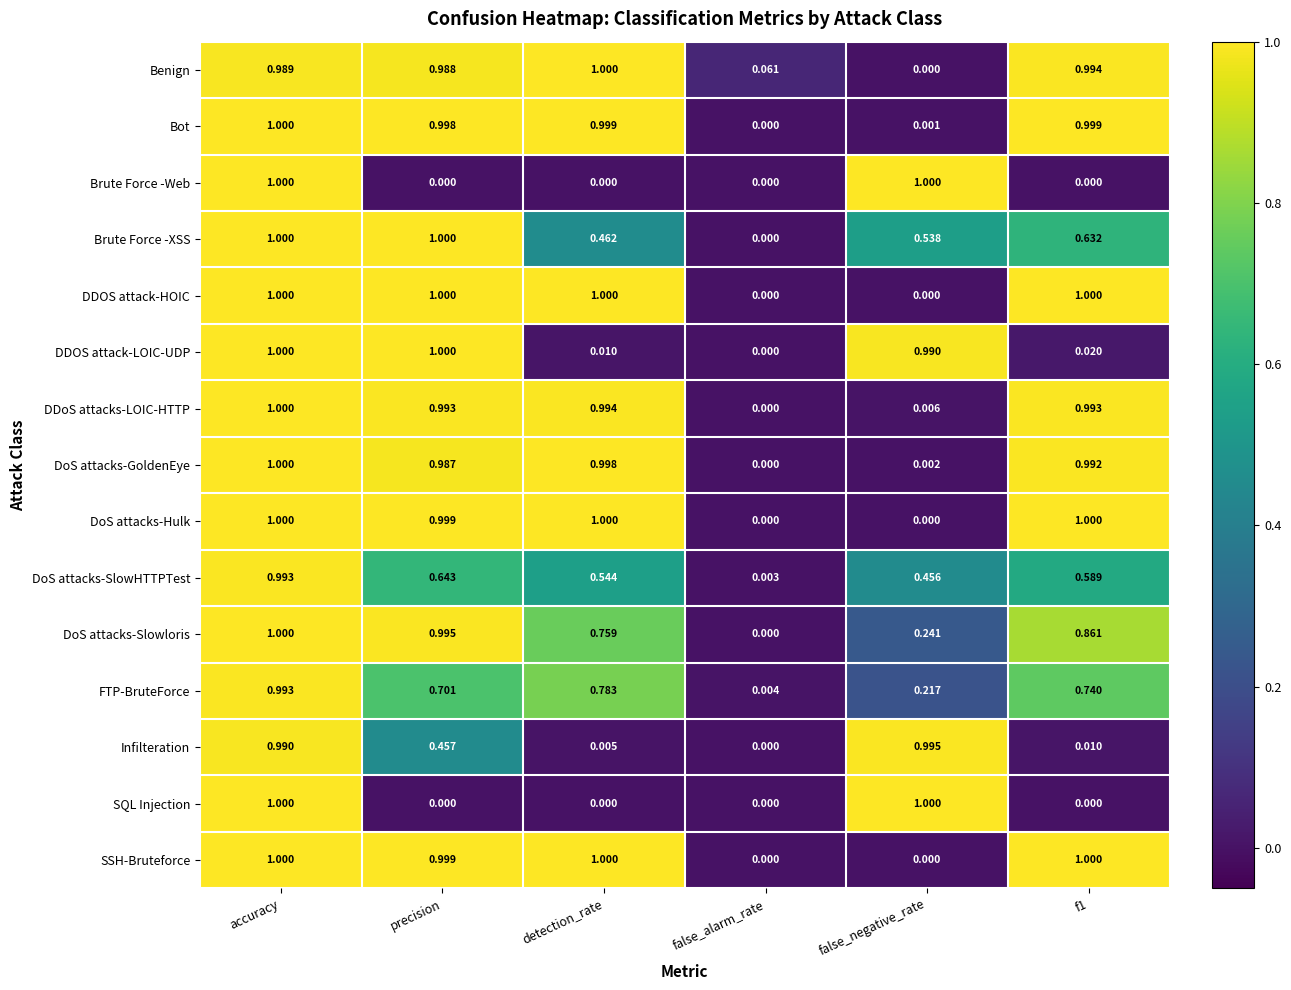

Which series has the largest total across all categories?

Benign